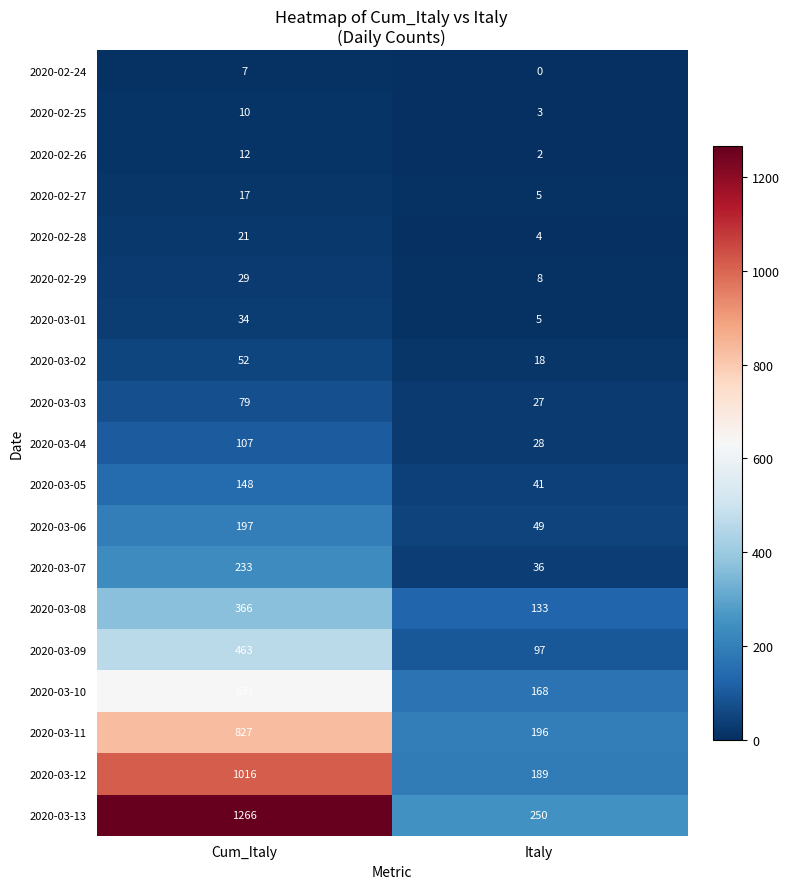

How many distinct data groups are displayed?

19